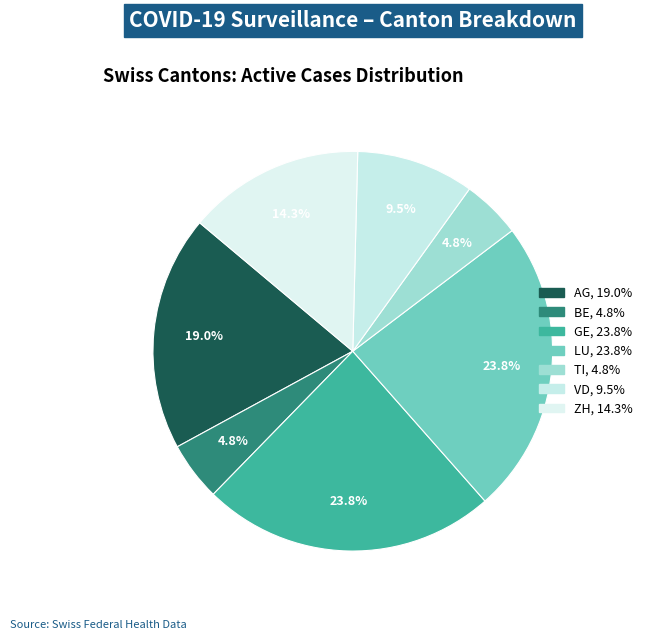

How many segments does this pie chart have?

7